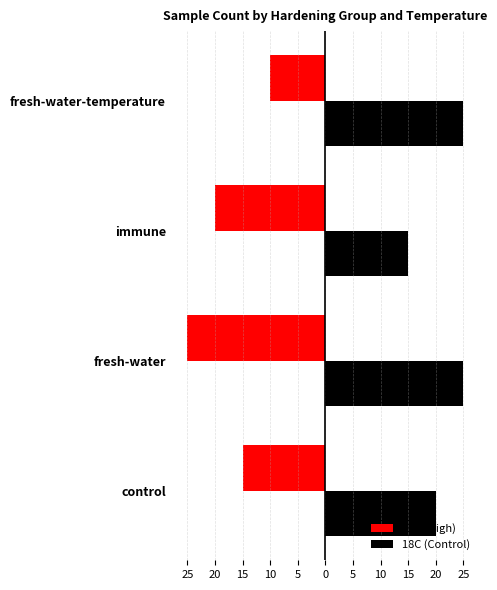

What are all the series names shown in the legend?

42C (High), 18C (Control)